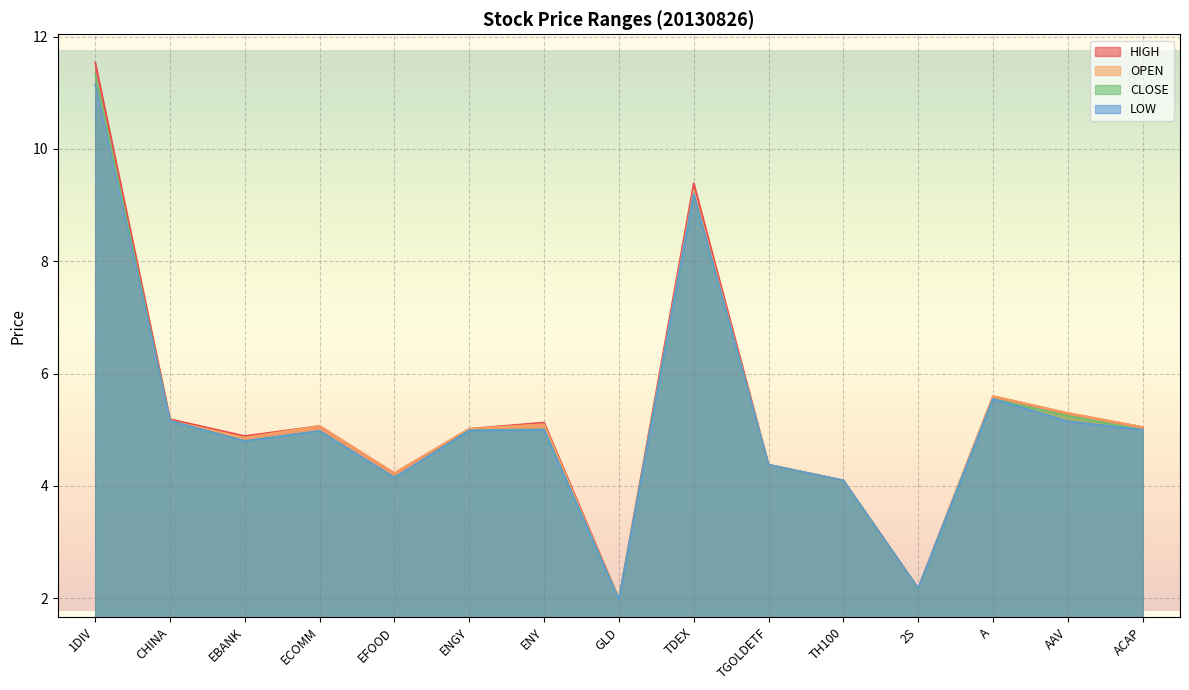

What is the difference between the maximum and minimum values in the HIGH series?

9.5